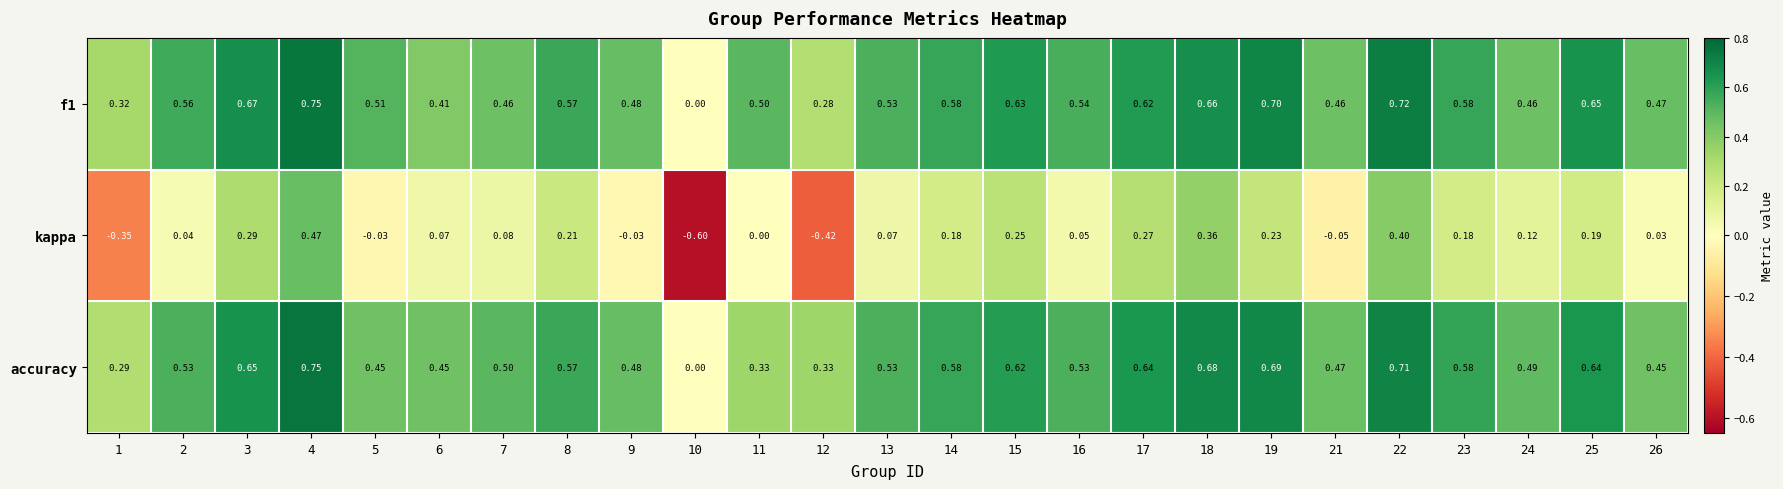

Which series changed the most between 12 and 13?

kappa